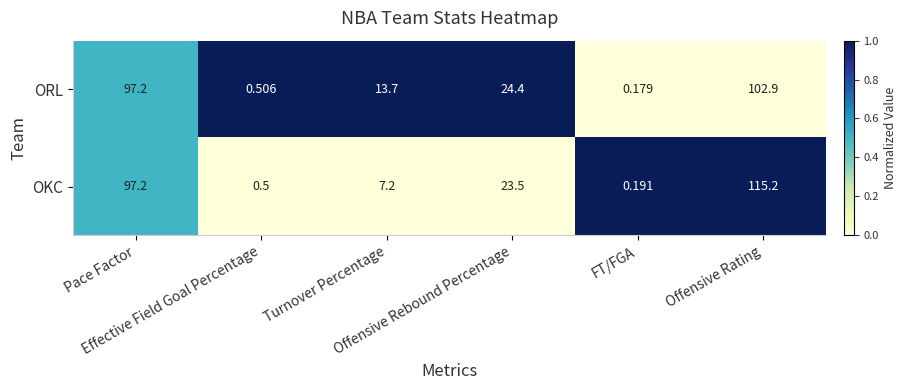

What is the greatest value displayed?

115.2